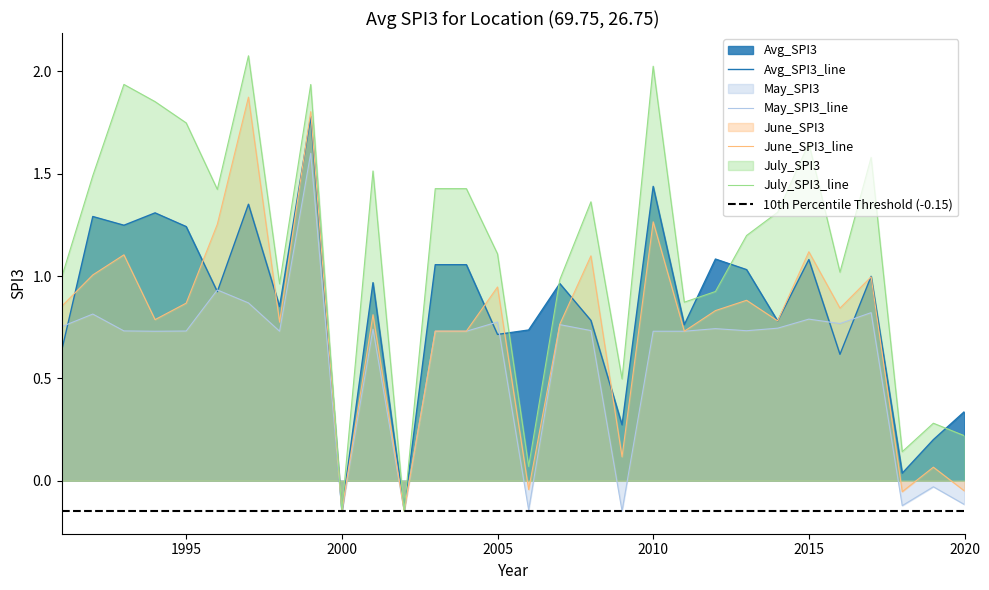

How many positive values does the May_SPI3 series have?

23